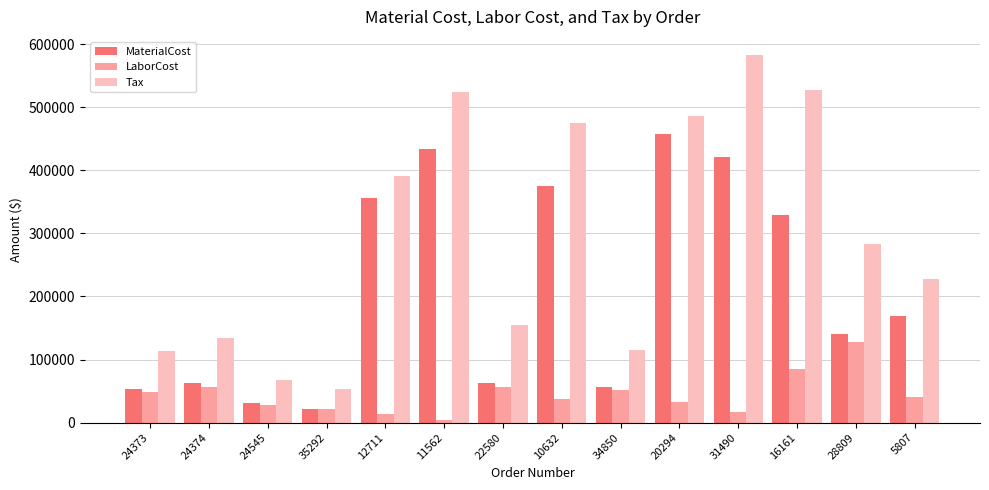

What is the label of the 6th bar from the left?

11562